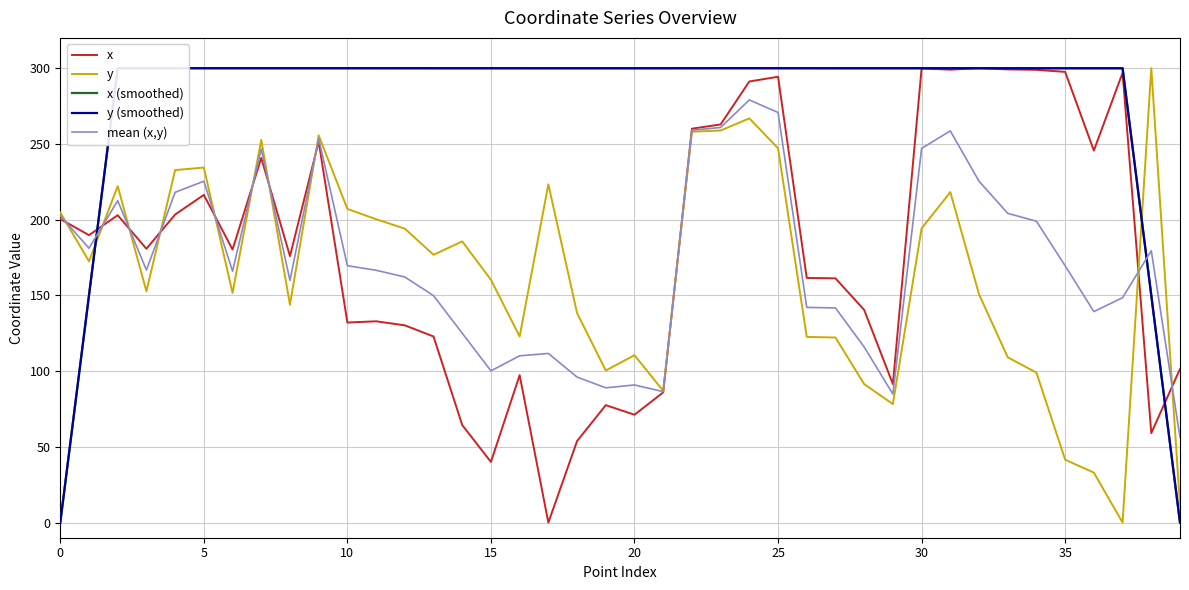

What is the sum of all mean (x,y) values?

6871.2